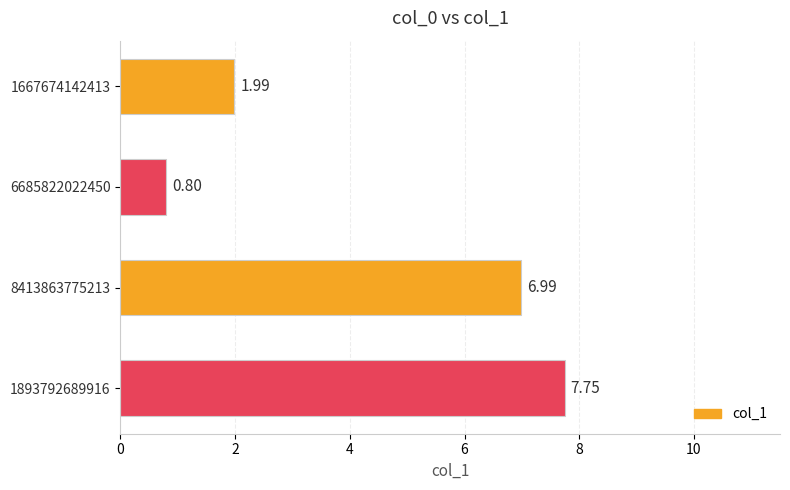

What is the minimum value shown in the chart?

0.8